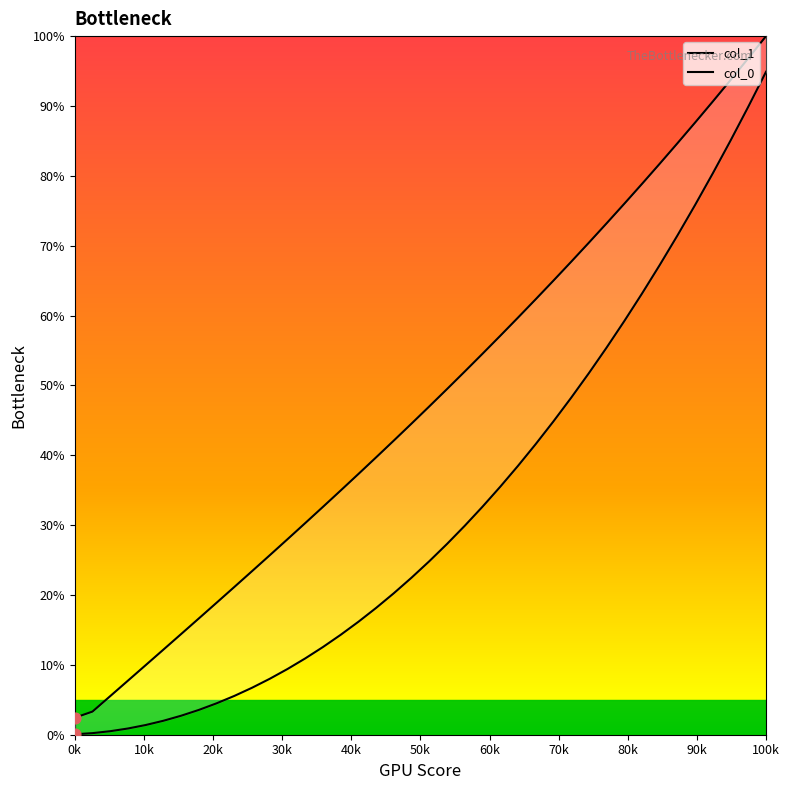

Which series reaches the maximum Y coordinate?

col_1